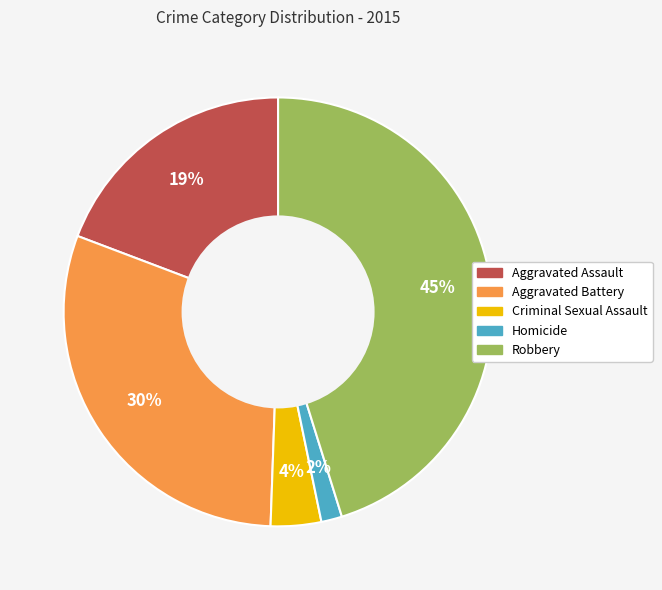

Between Aggravated Assault and Criminal Sexual Assault, which is larger?

Aggravated Assault